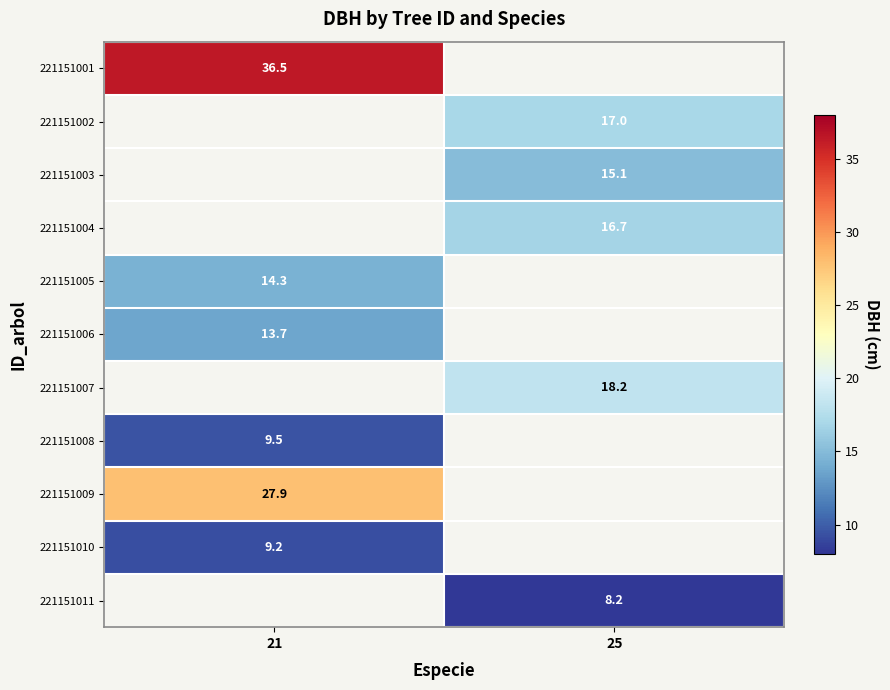

At which category does the chart reach its peak across all series?

21